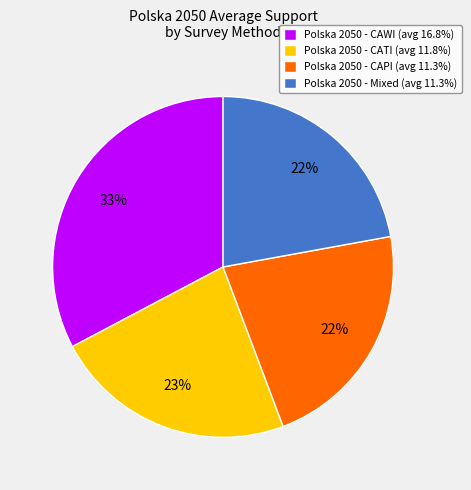

How many segments does this pie chart have?

4